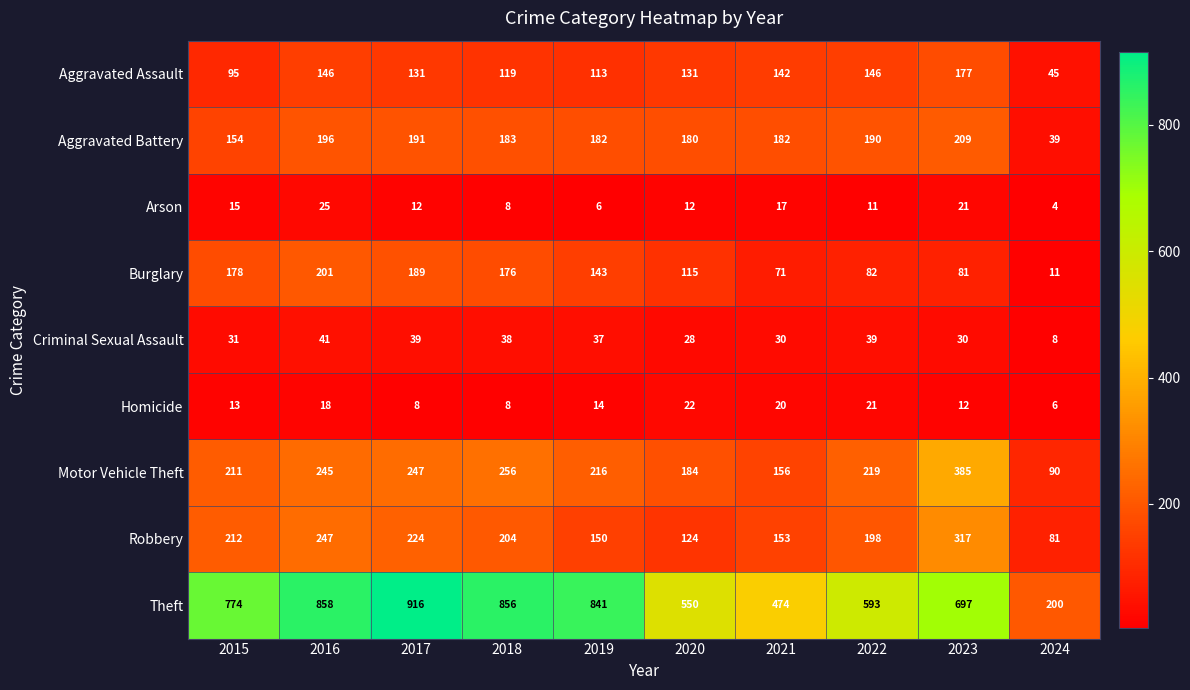

What is the sum of the Criminal Sexual Assault values at 2017 and 2021?

69